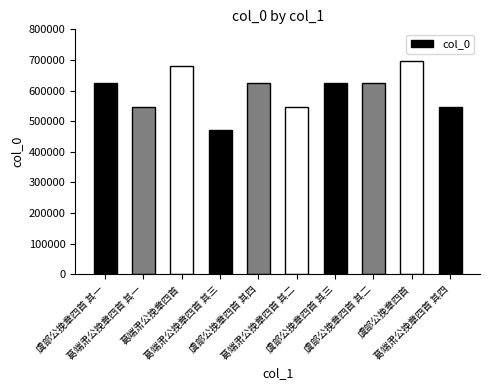

What is the greatest value displayed?

696037